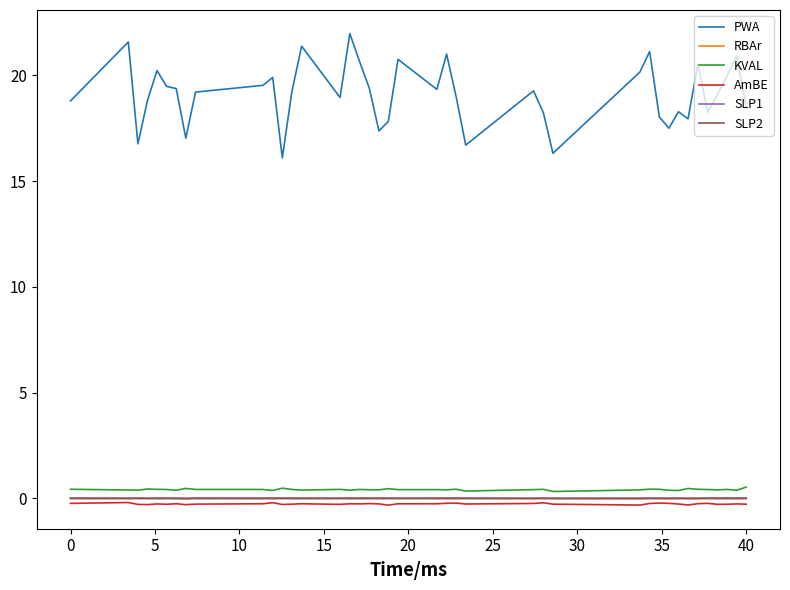

What is the maximum value shown in the chart?

22.0